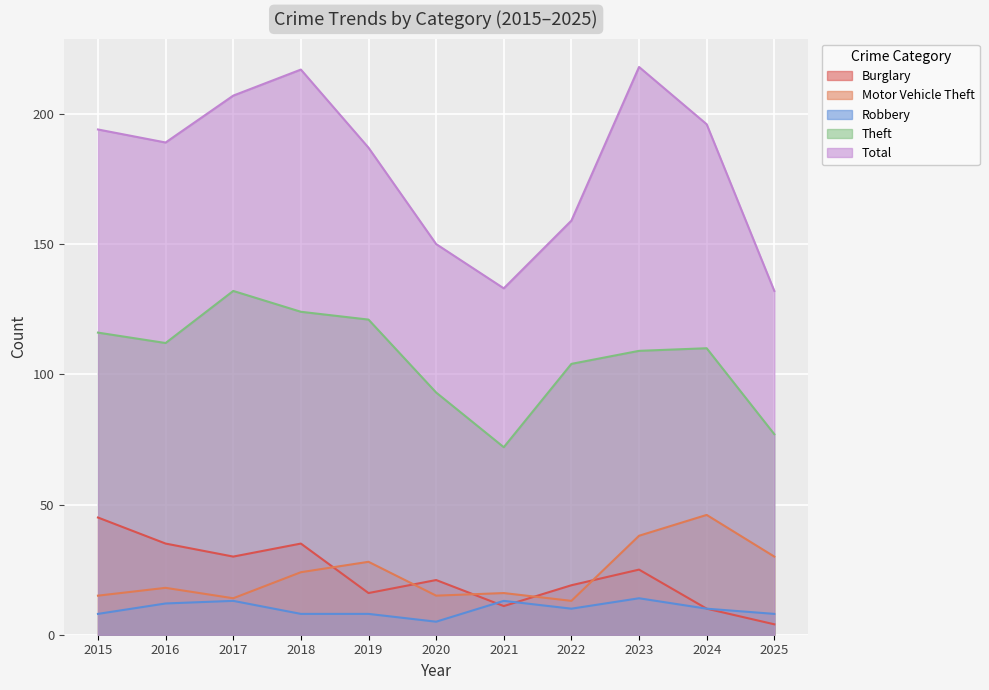

Which category has the lowest value in the Burglary series?

2025